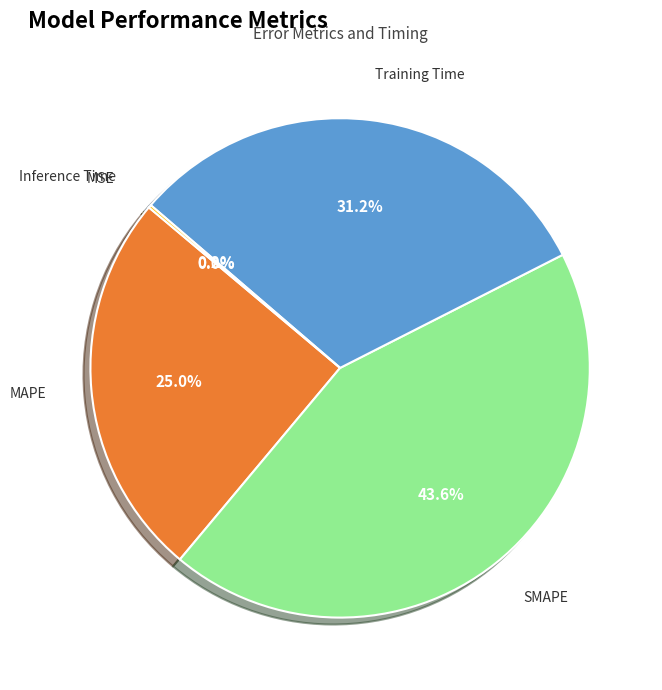

Which has a higher value, Training Time or MAPE?

Training Time